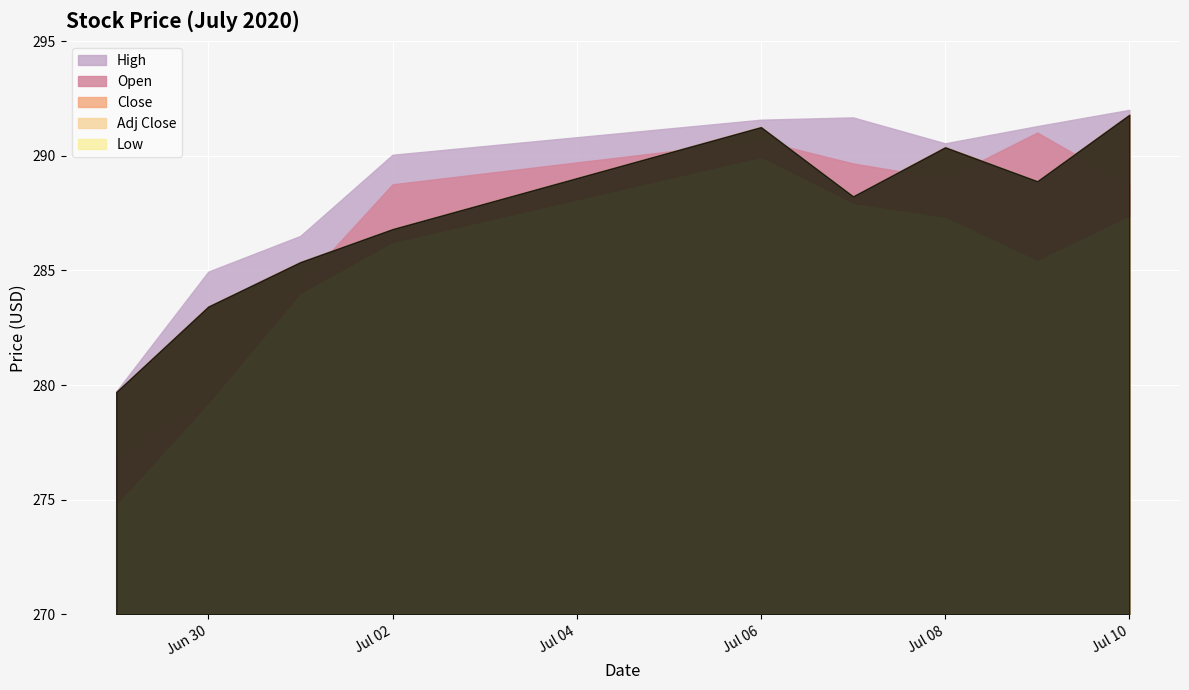

Is the value of High at 2020-06-29 greater than the value of Open at 2020-06-29?

Yes